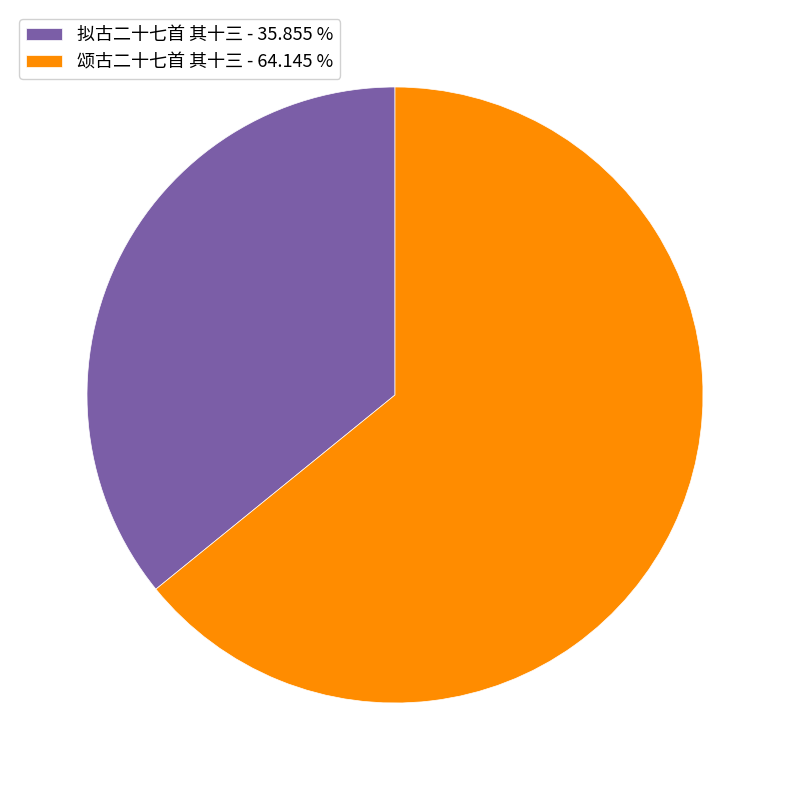

Do 颂古二十七首 其十三 - 64.145 % and 拟古二十七首 其十三 - 35.855 % together represent more than half of the pie?

Yes